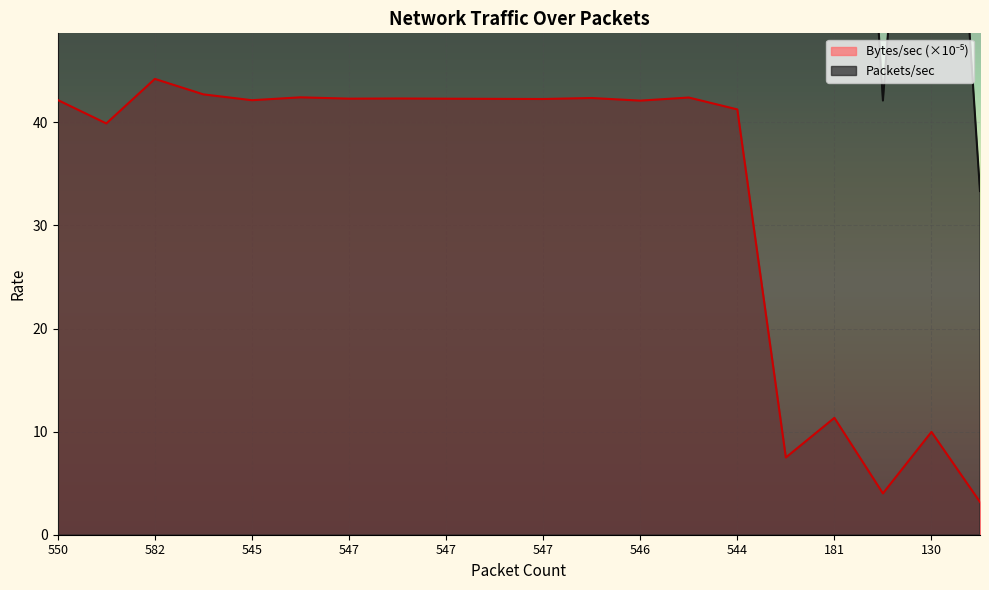

What is the lowest value of the Bytes/sec series?

3.2